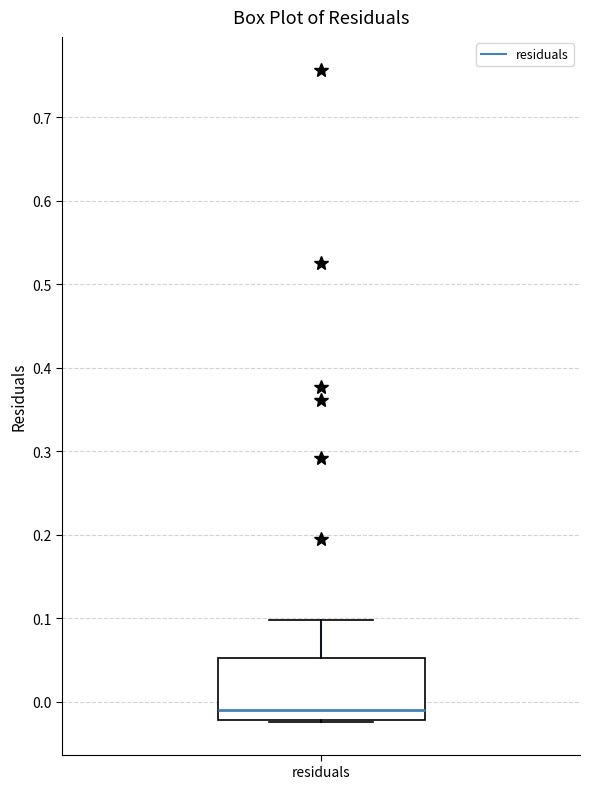

Transcribe this box plot: give where the median line is, the range the box spans, and where the two whiskers end, as read against the y-axis. The values are not printed on the chart, so give them approximately, as read against the axis.

median -0.01, box -0.02 to 0.05, whiskers -0.02 to 0.10